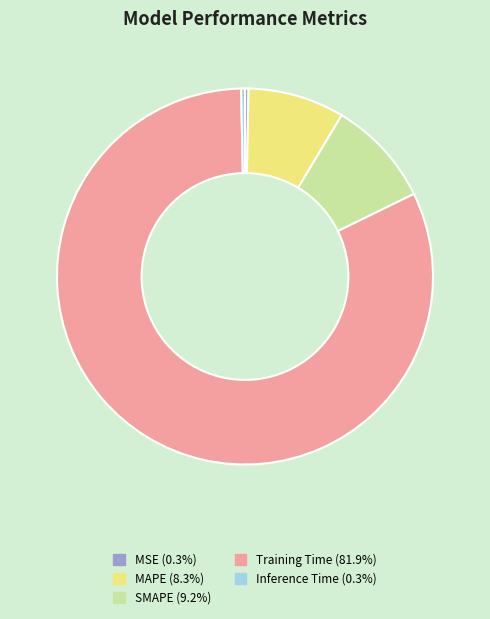

What is the largest slice in the pie chart?

Training Time